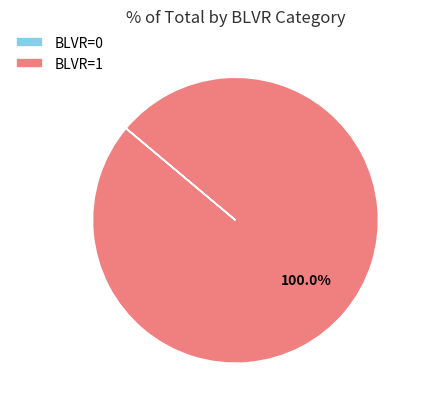

Which category has the biggest portion of the pie?

BLVR=1